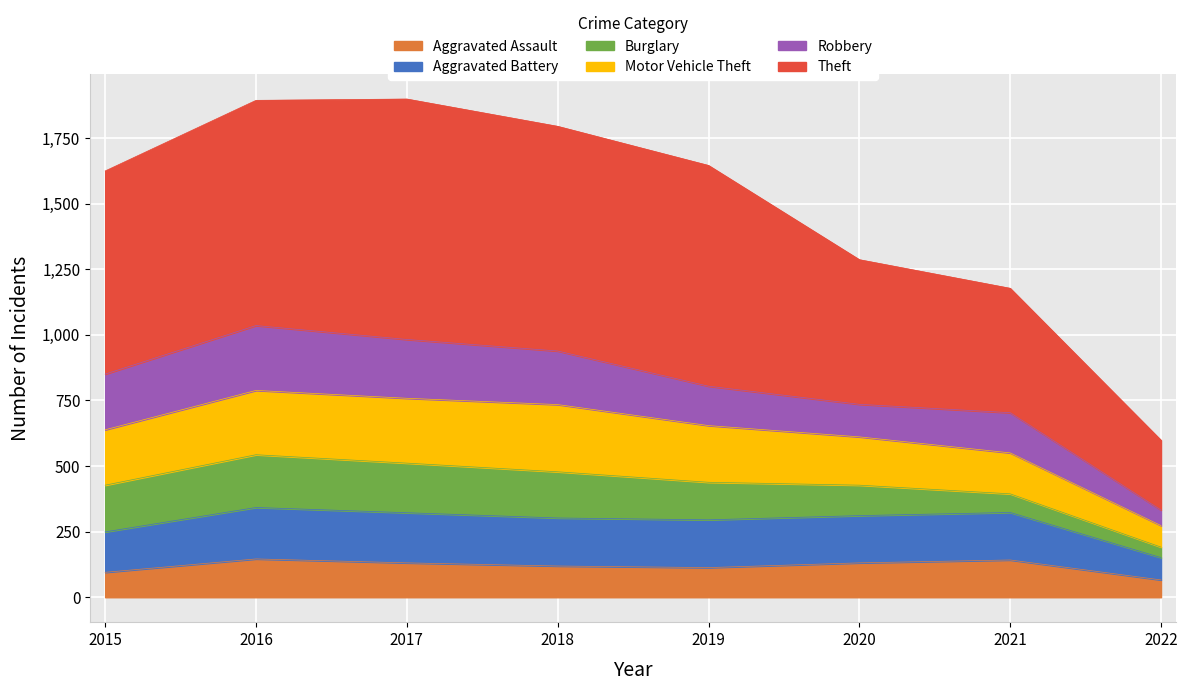

What is the minimum value for Aggravated Assault?

66